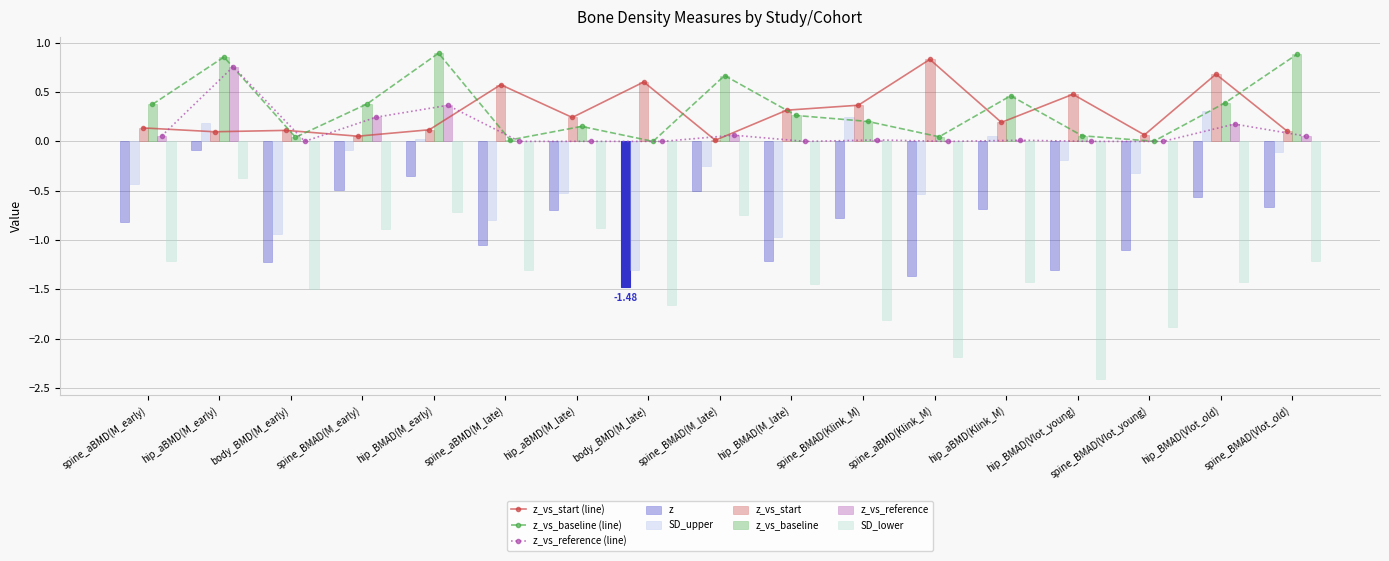

Is the value of SD_upper at hip_aBMD(M_late) greater than the value of z_vs_baseline at hip_aBMD(M_late)?

No